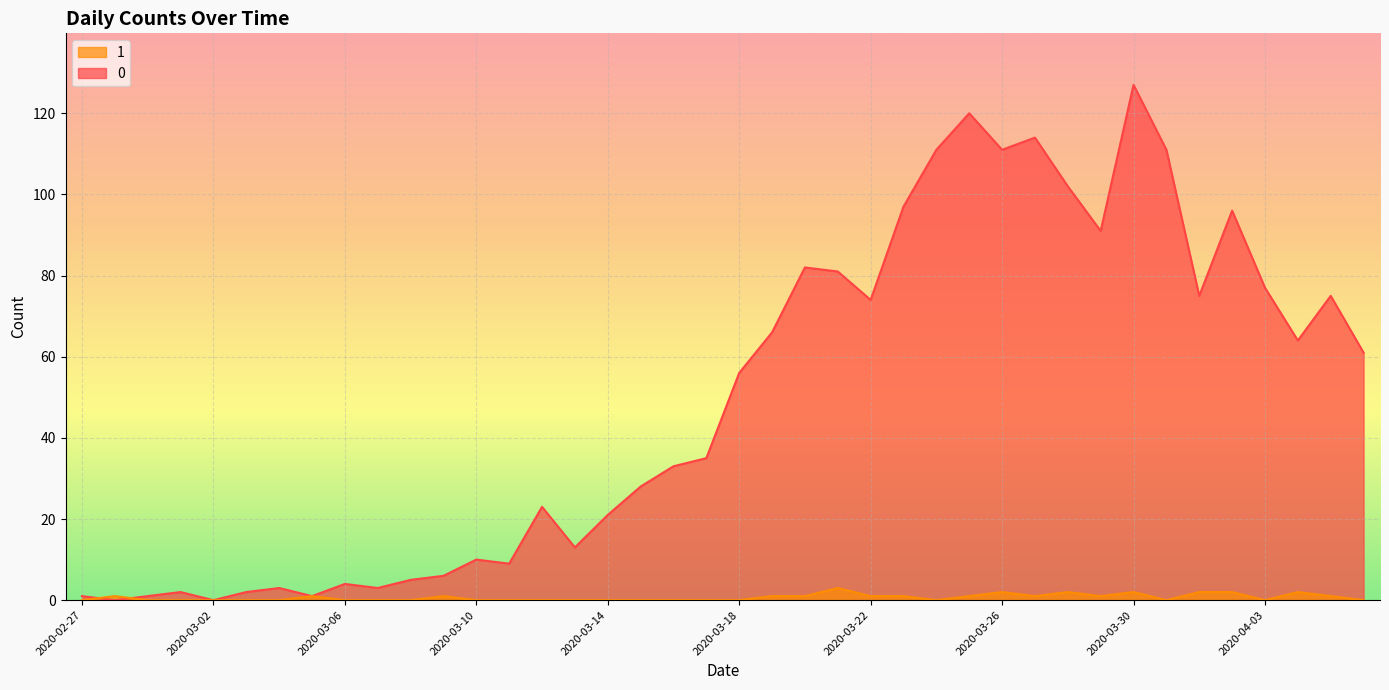

What is the label of the 35th point from the right?

2020-03-03